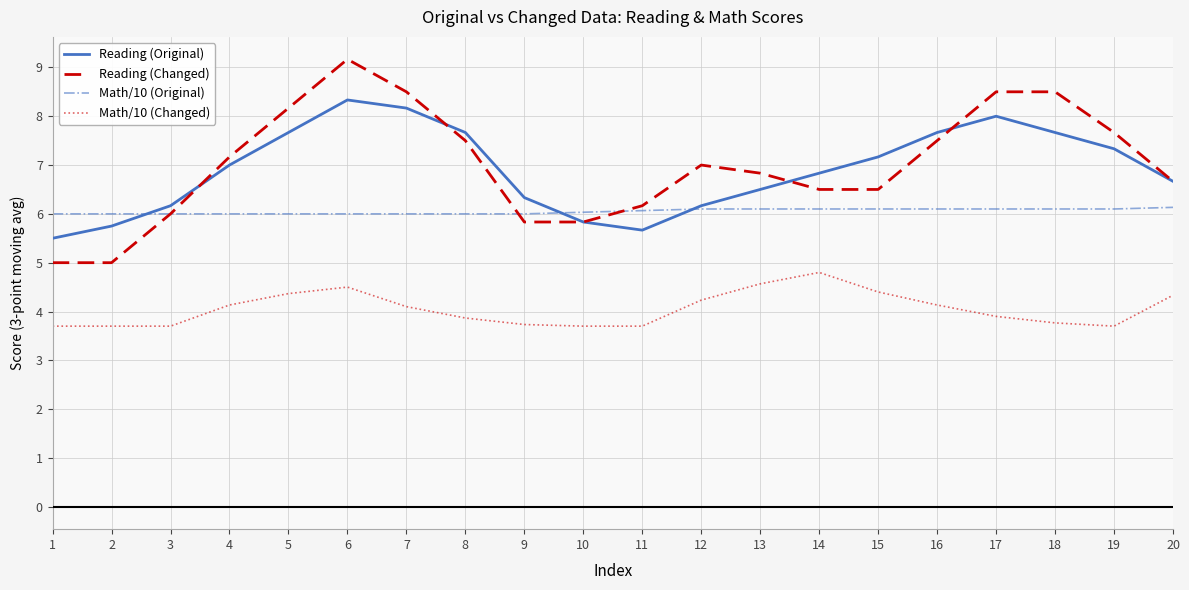

Is it true that Math/10 (Original) equals 8.3 at 17?

False